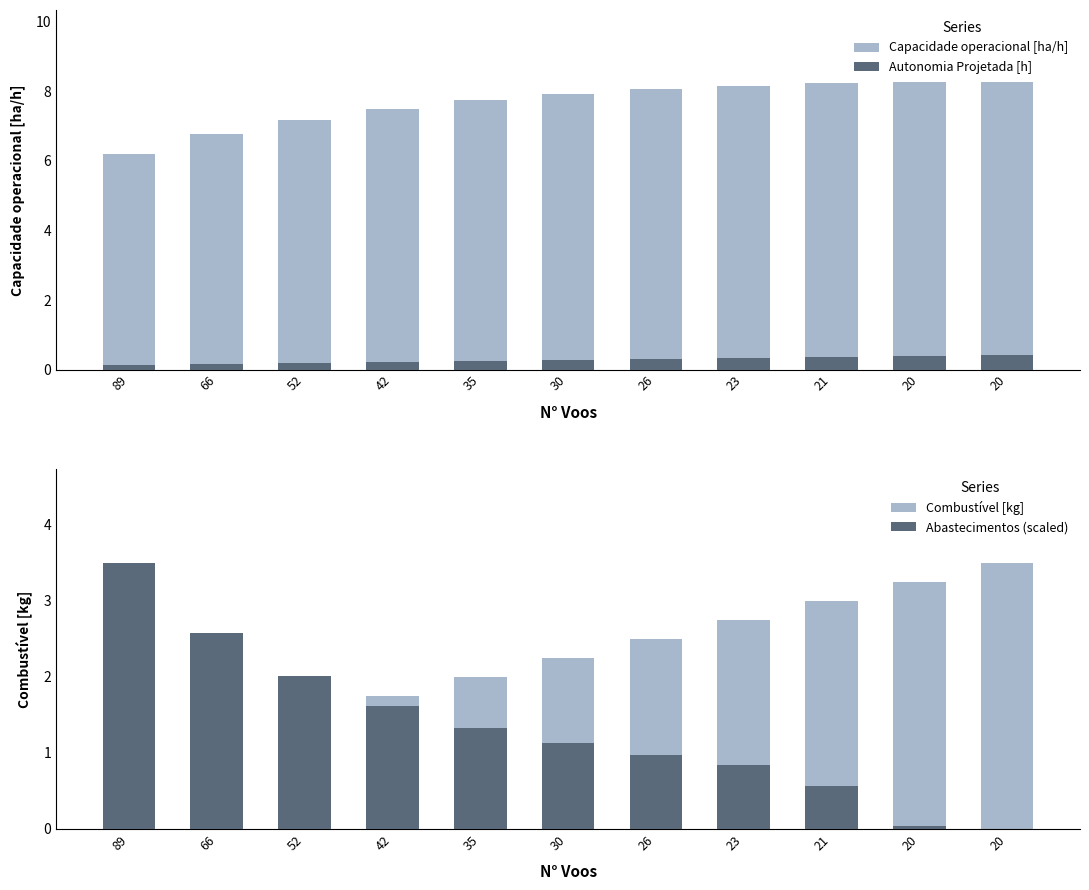

Between 35 and 30, which series saw the biggest shift?

Combustível [kg]